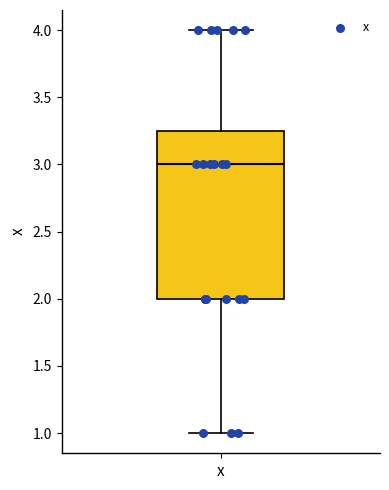

Read this box plot against the y-axis: the position of the median line, the range covered by the box, and the ends of both whiskers. The values are not printed on the chart, so give them approximately, as read against the axis.

median 3.00, box 2.00 to 3.25, whiskers 1.00 to 4.00